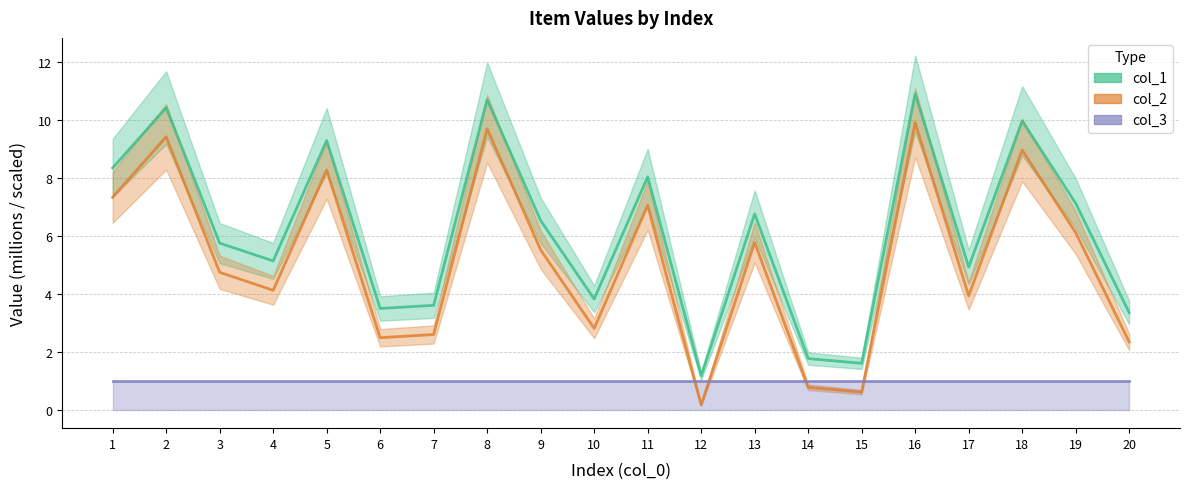

Which series has the largest range (max minus min)?

col_2